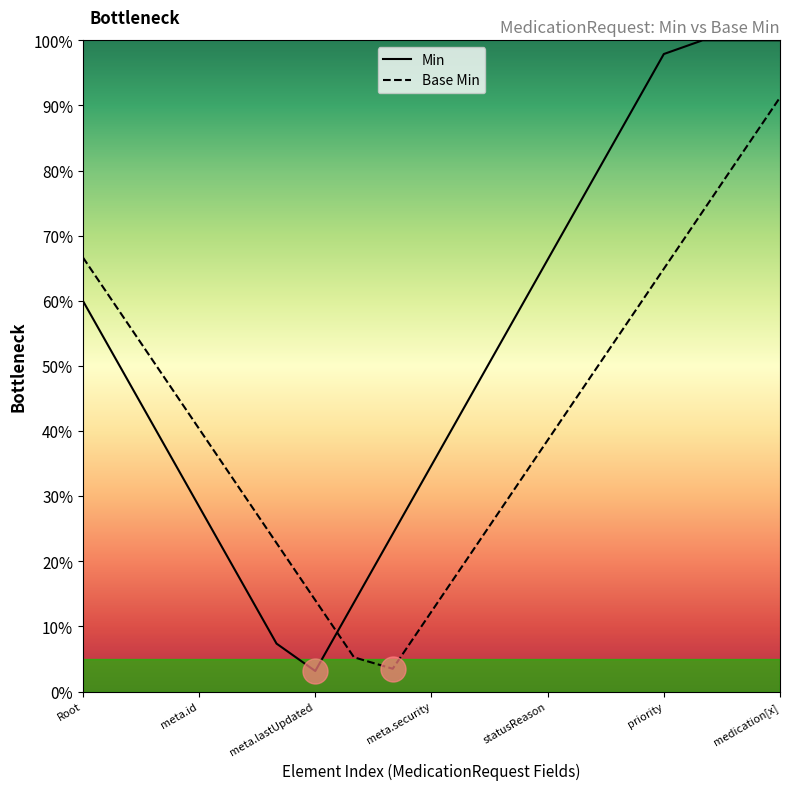

The value of Base Min at 10 is 0.1. True or false?

False